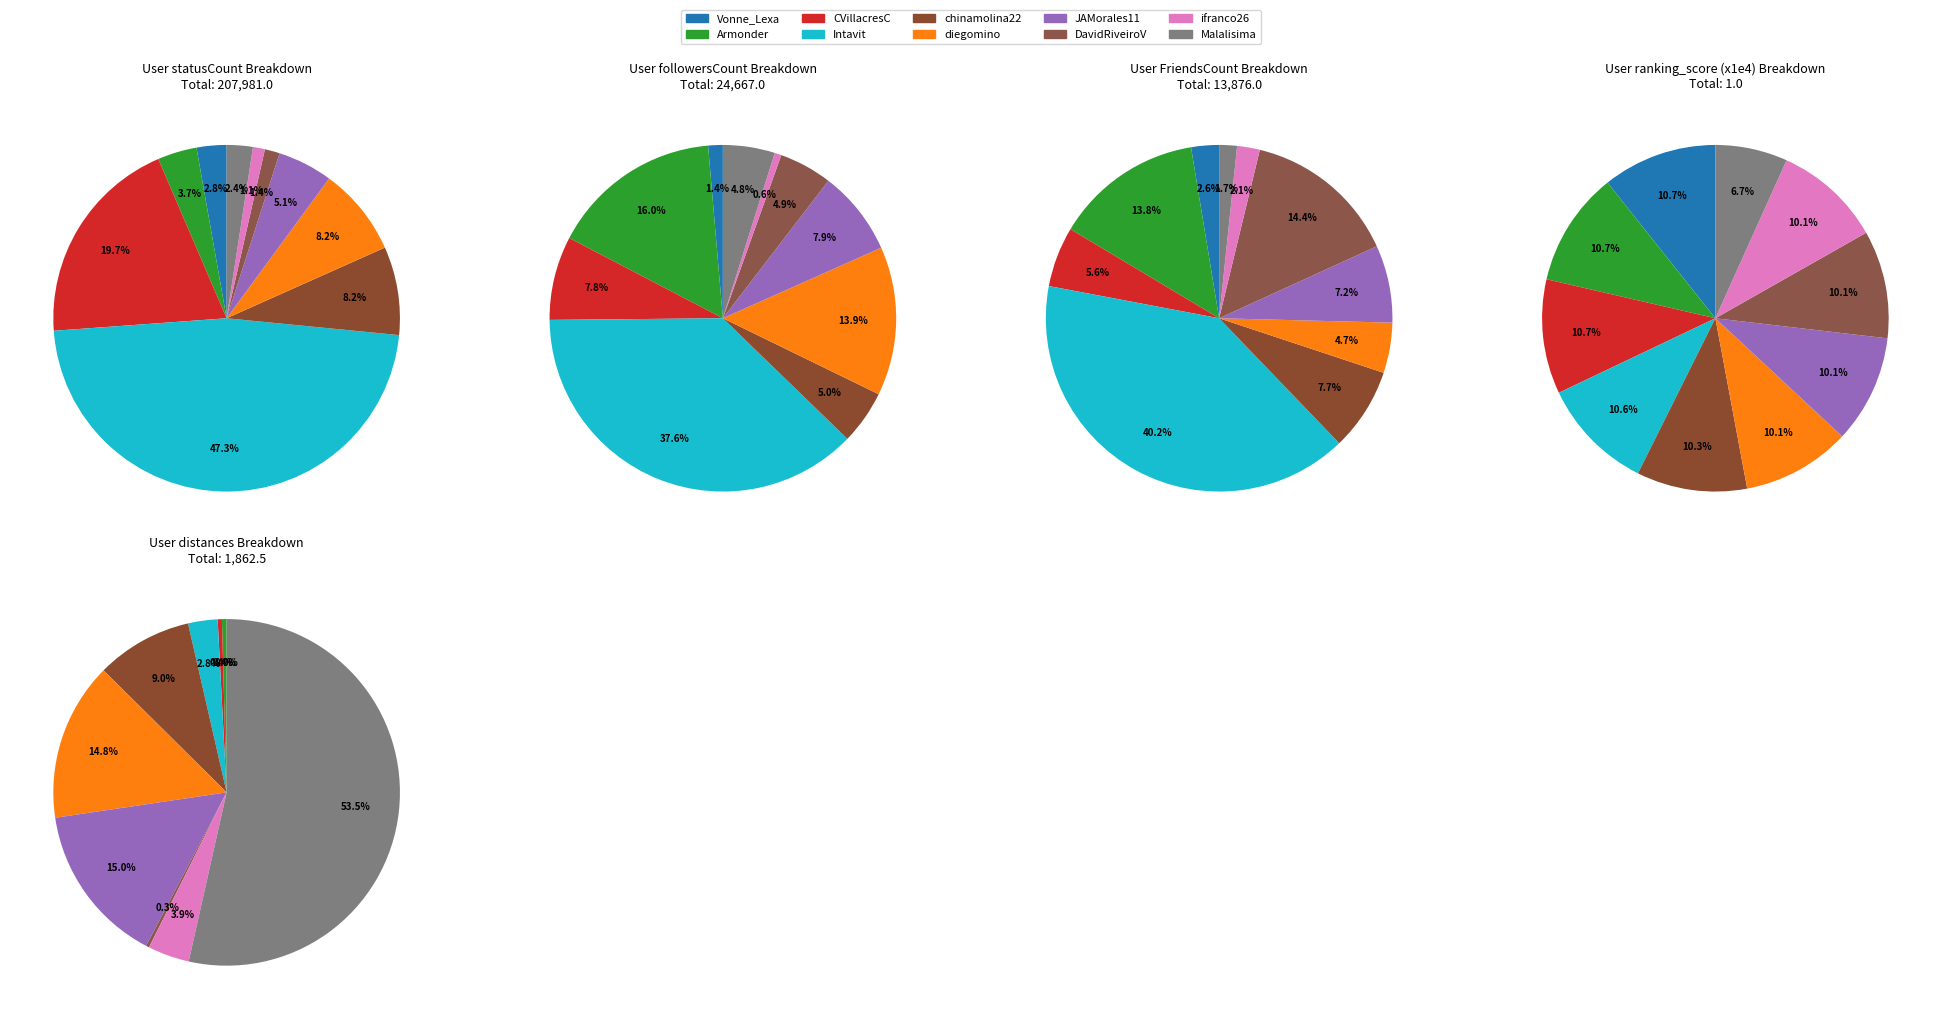

Is there a majority slice in this chart?

No